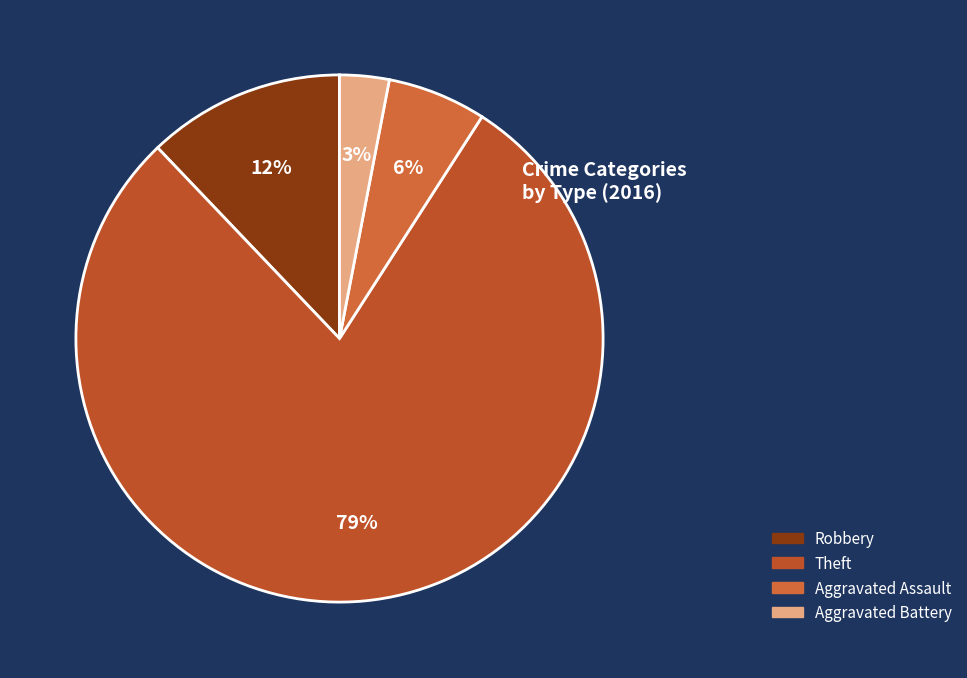

Which slice is the largest?

Theft